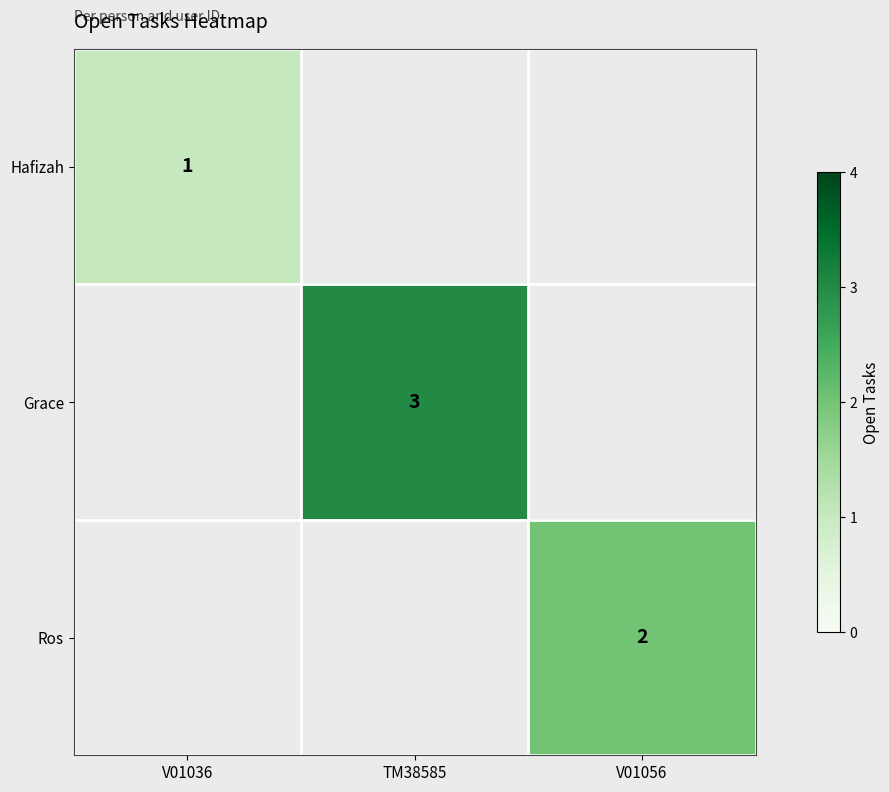

True or false: Hafizah has a value of 0 at V01036.

False